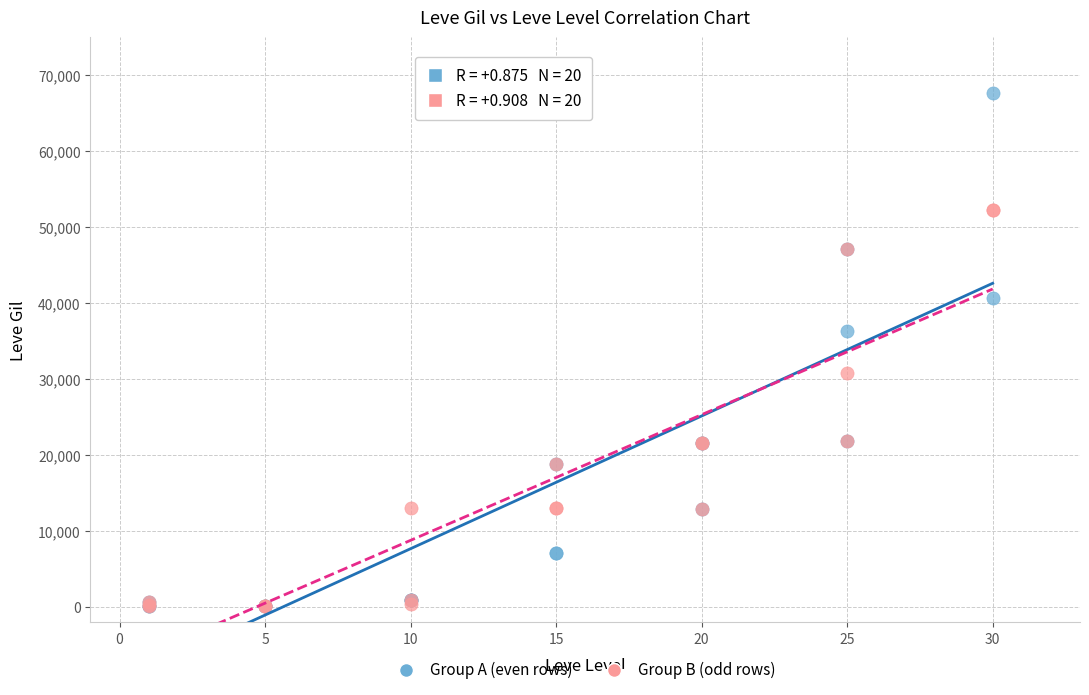

Which series has the largest Y range (max minus min)?

Group A (even rows)